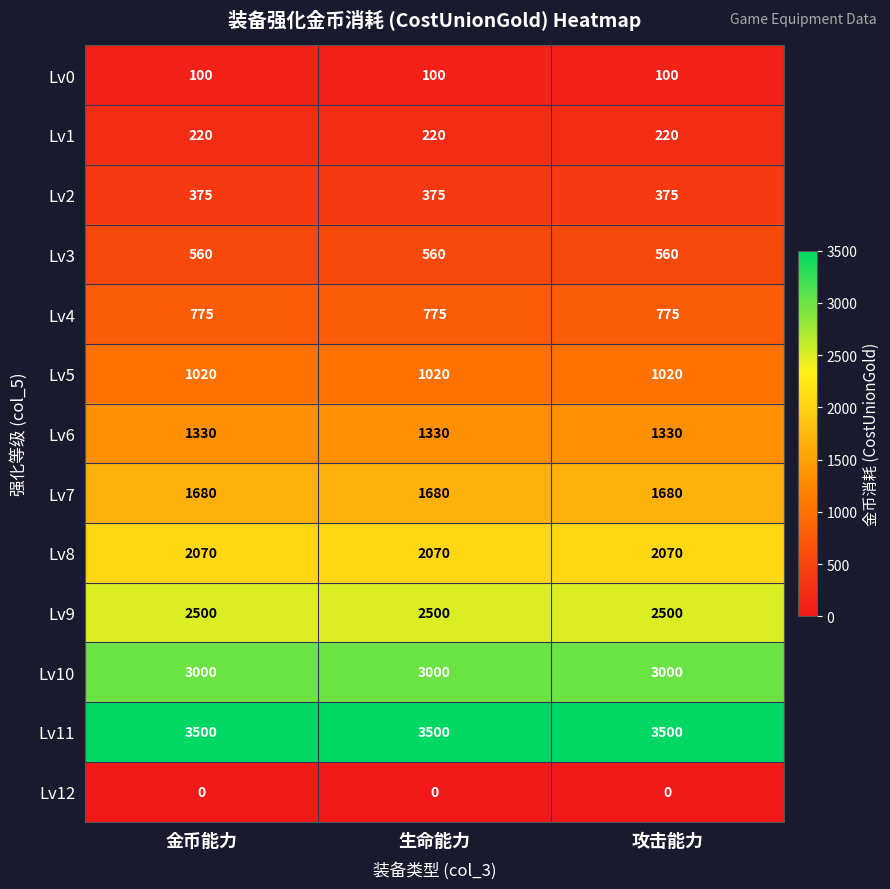

What is the sum of the Lv5 values at 金币能力 and 生命能力?

2040